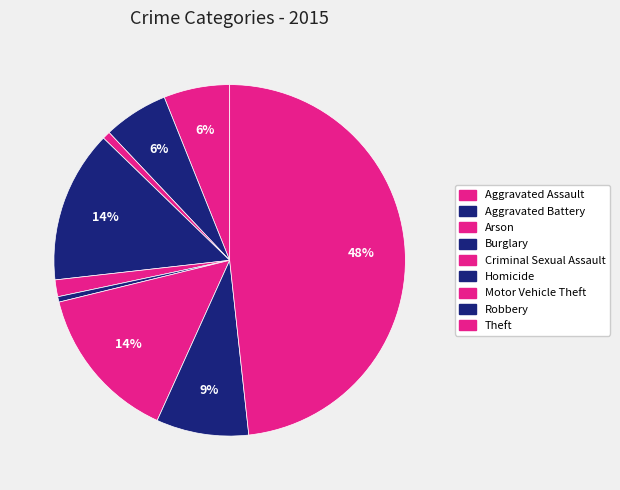

To the nearest percent, what is the combined percentage of Aggravated Assault and Burglary?

20%